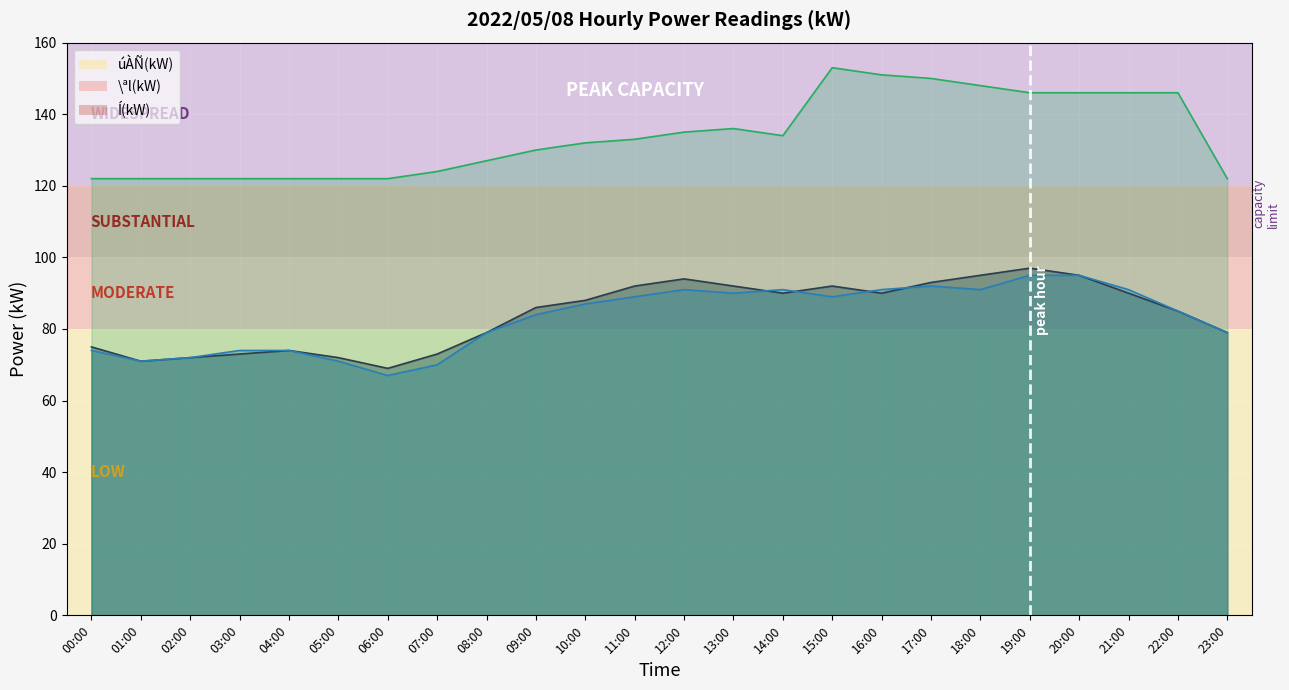

True or false: Í(kW) and \ªl(kW) cross at least once.

False